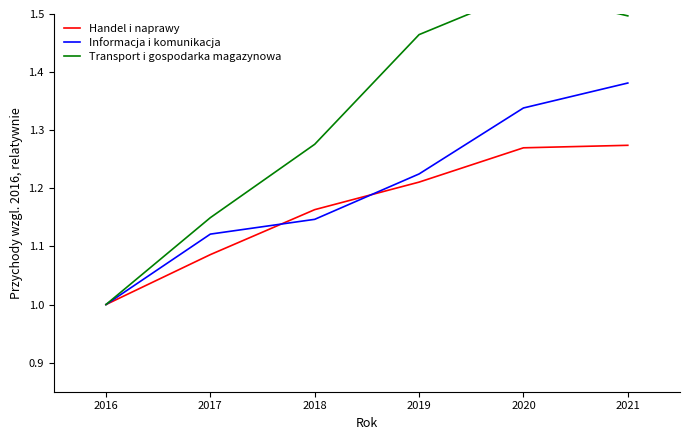

Is the value of Handel i naprawy at 2020 greater than the value of Informacja i komunikacja at 2016?

Yes